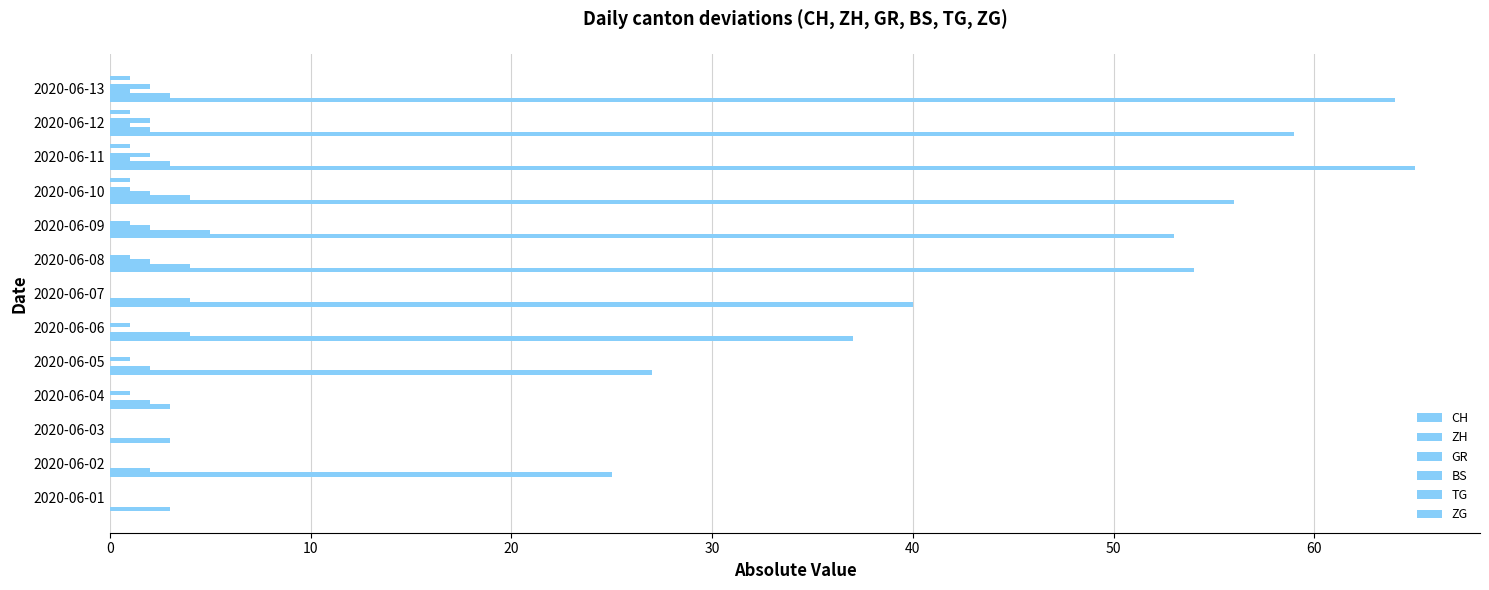

Which series has the largest total across all categories?

CH